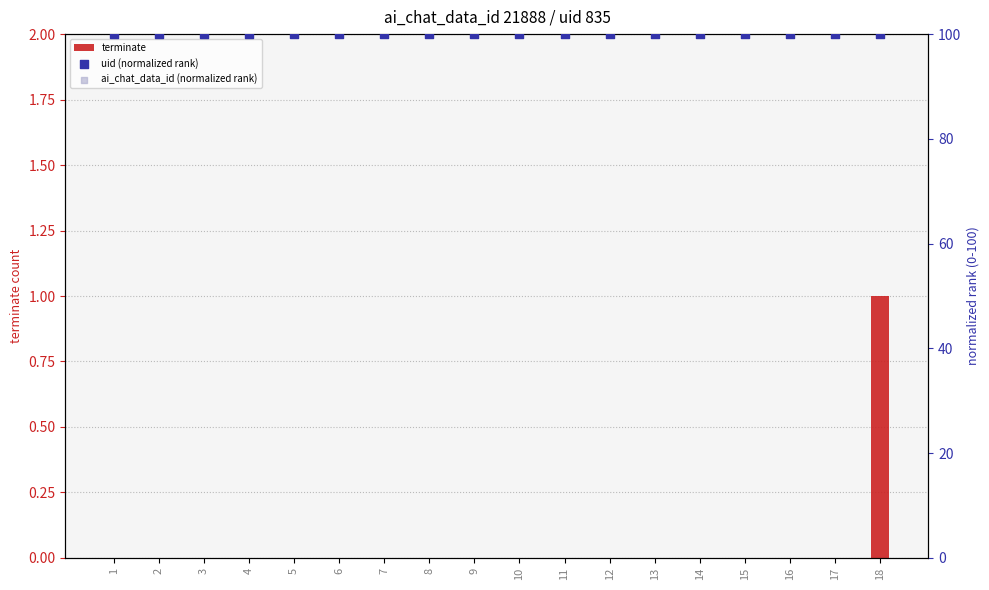

At which category is the sum across all series the highest?

18